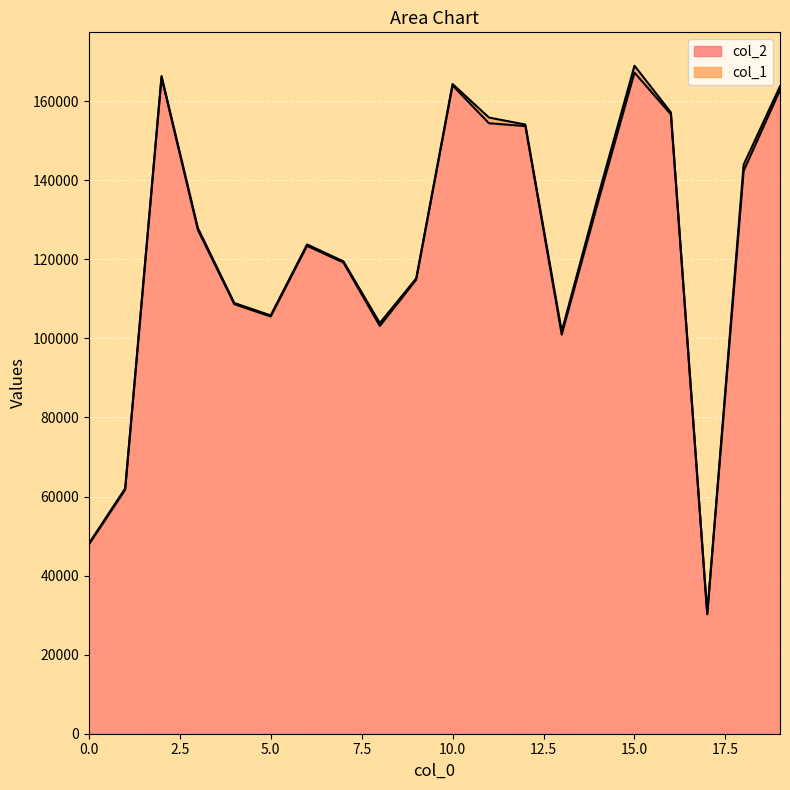

What is the greatest value displayed?

167229